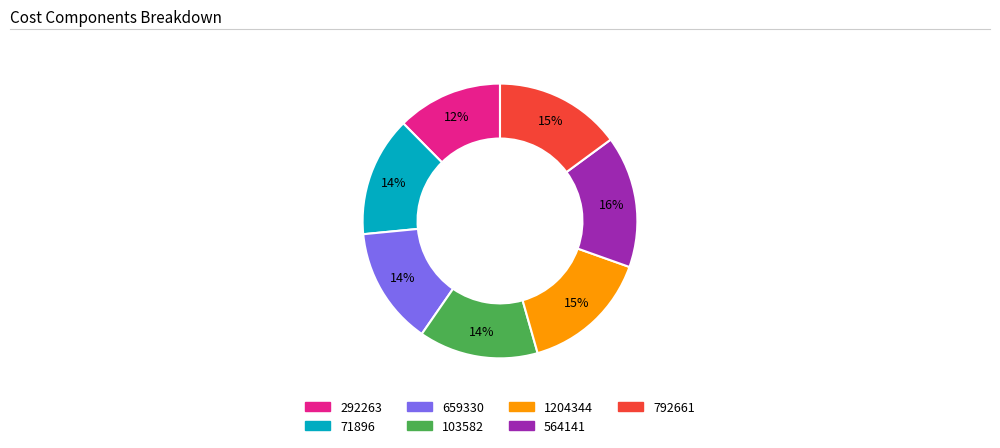

How many slices are in this pie chart?

7